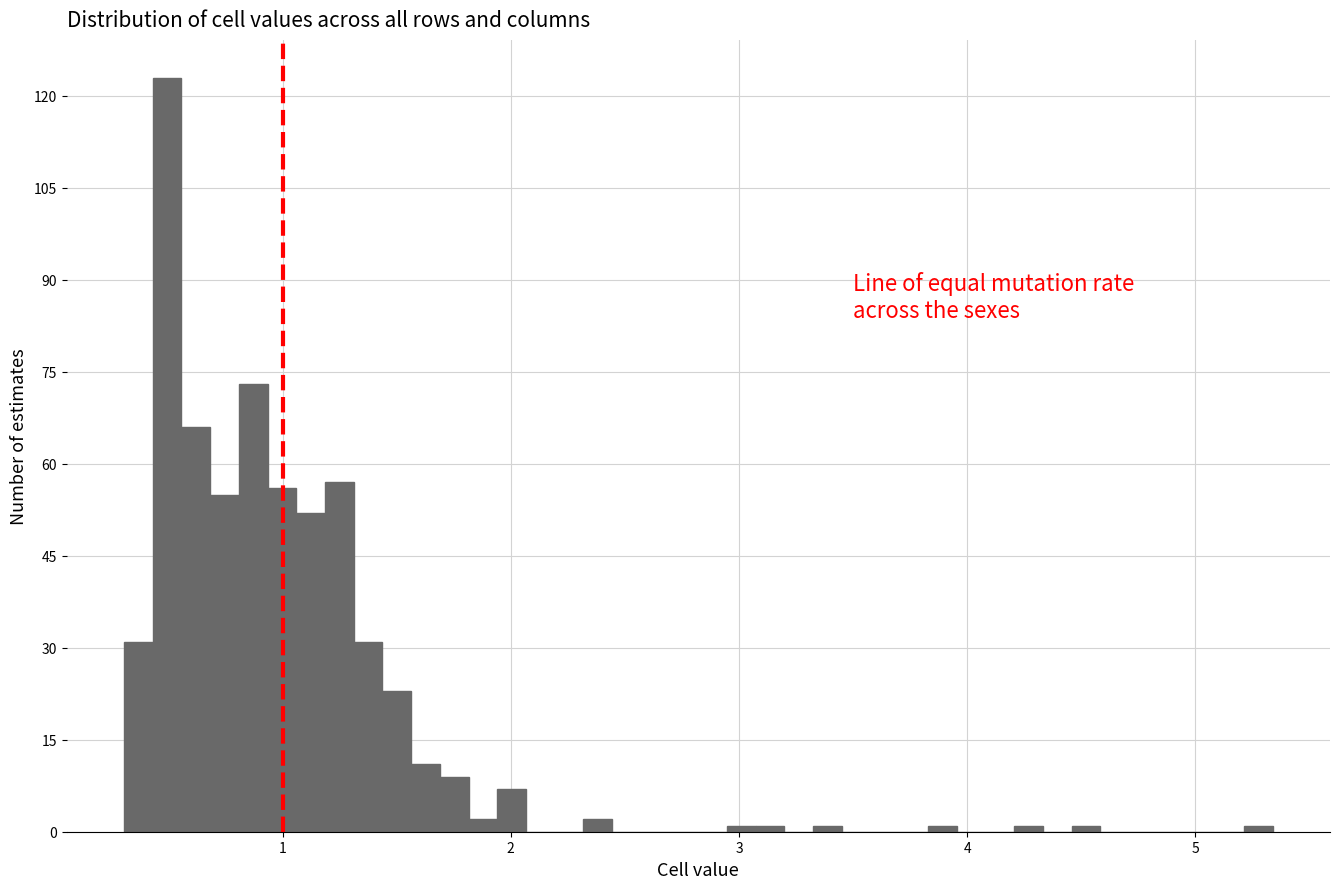

Read against the x-axis, roughly where is the centre of the tallest bar?

0.5